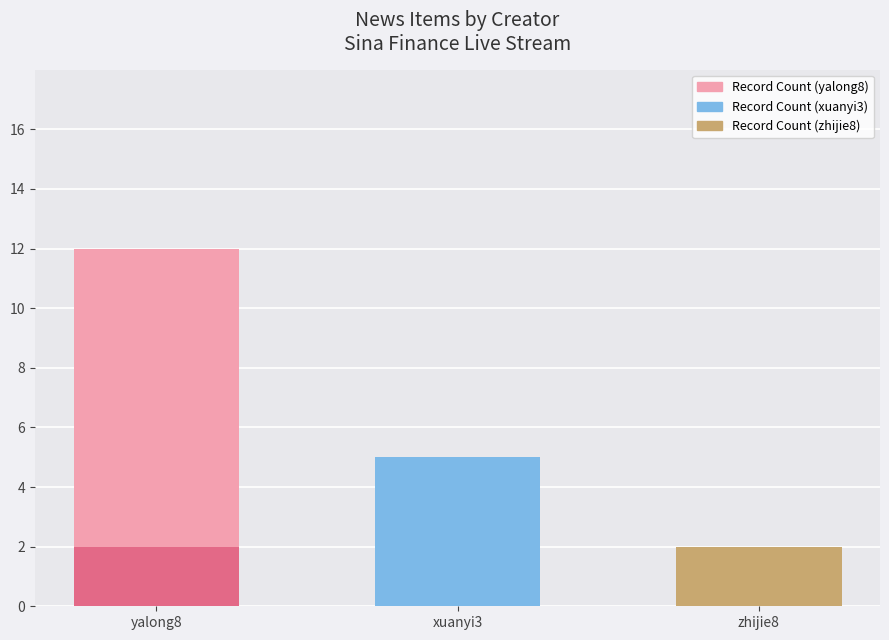

Where is Record Count nearest to the value 7?

xuanyi3